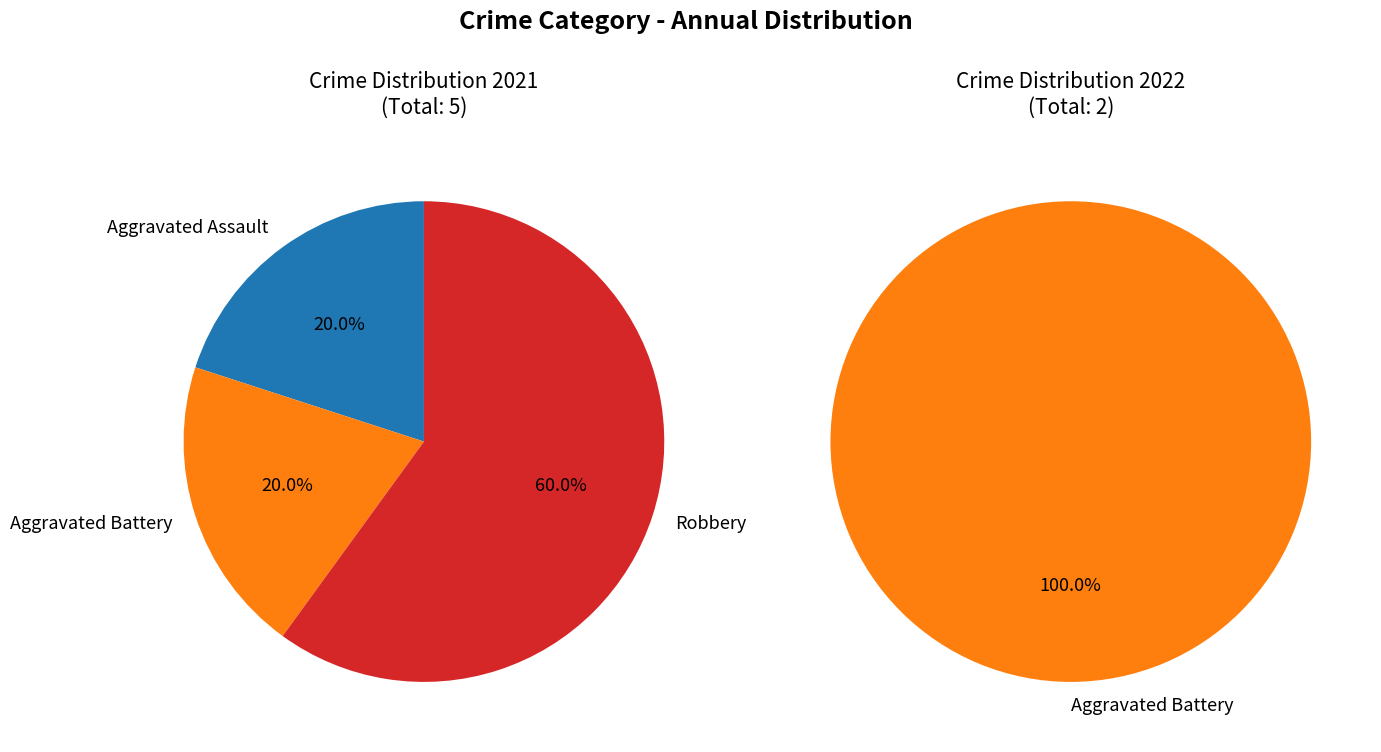

How many segments does this pie chart have?

4